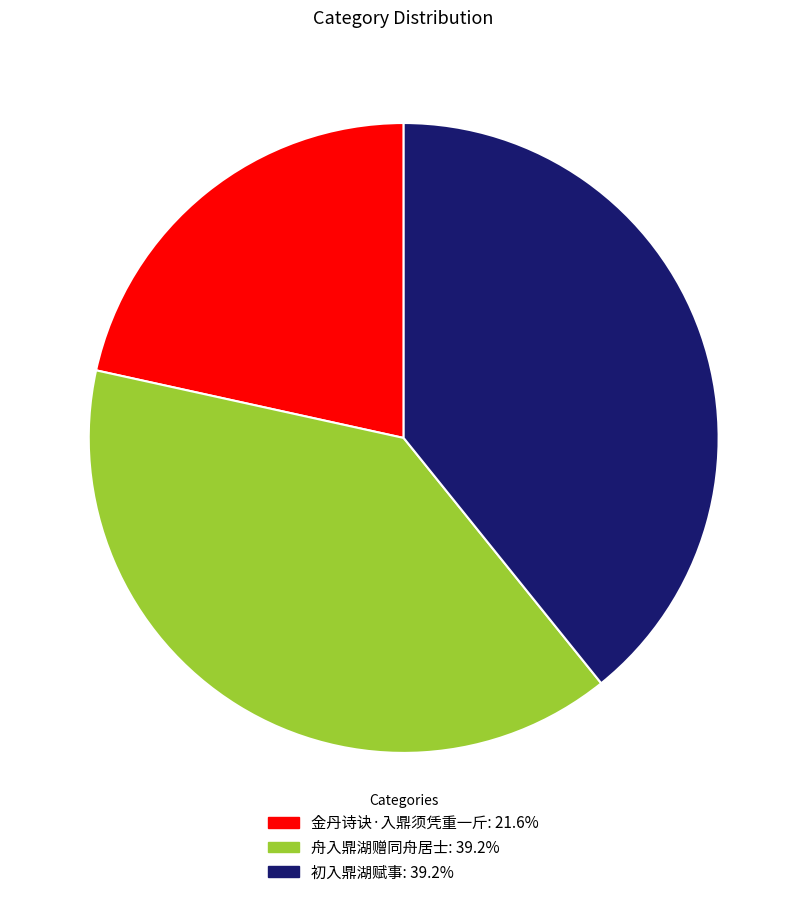

Is it true that 舟入鼎湖赠同舟居士 is 53% of the pie?

False